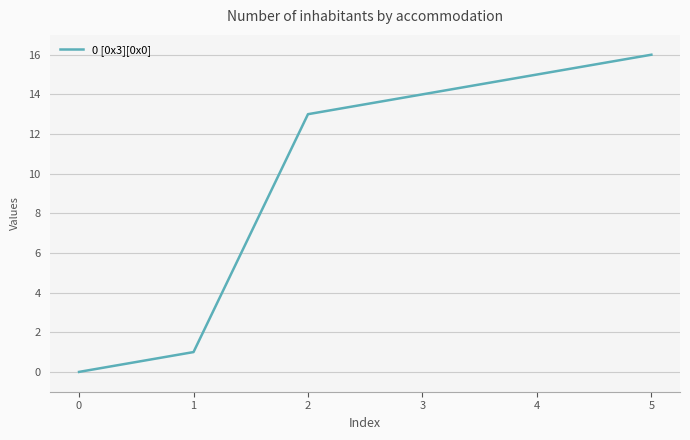

Reading left to right, extract all data points from this chart.

0	1	13	14	15	16